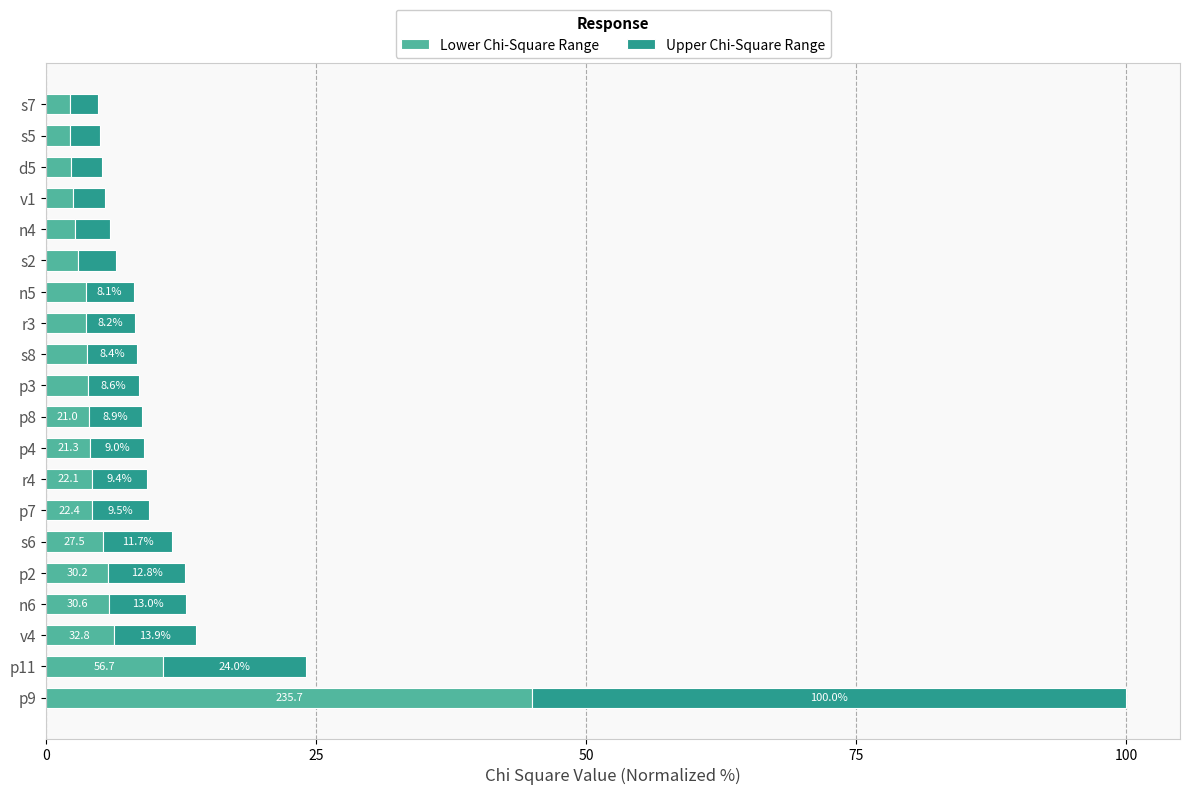

What are all the series names shown in the legend?

Lower Chi-Square Range, Upper Chi-Square Range